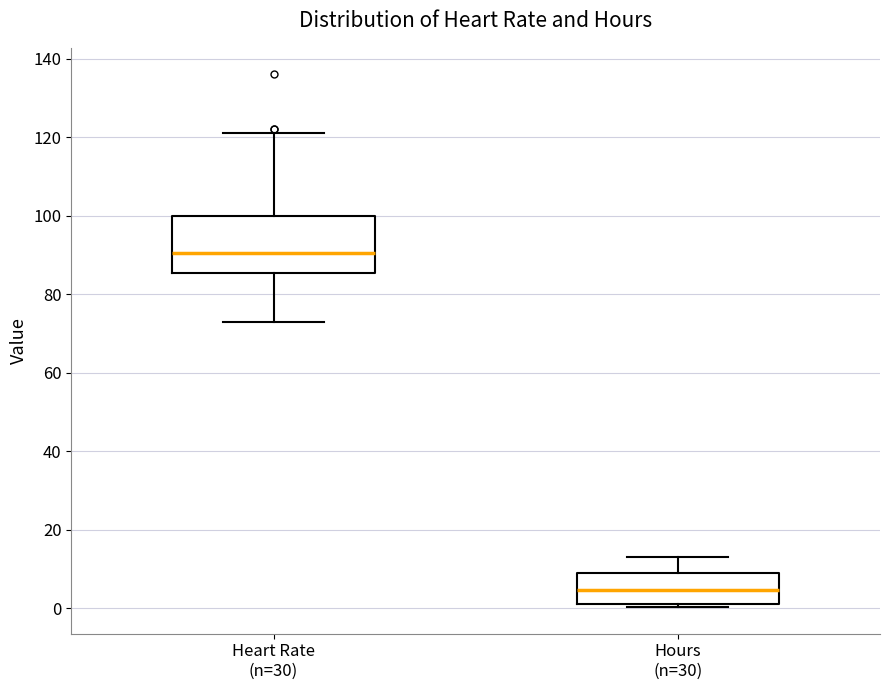

Reading left to right, transcribe this box plot: for each box, give where its median line is, the range the box spans, and where its two whiskers end, as read against the y-axis. The values are not printed on the chart, so give them approximately, as read against the axis.

Heart Rate (n=30): median 90, box 86 to 100, whiskers 74 to 122
Hours (n=30): median 4, box 2 to 10, whiskers 0 to 14